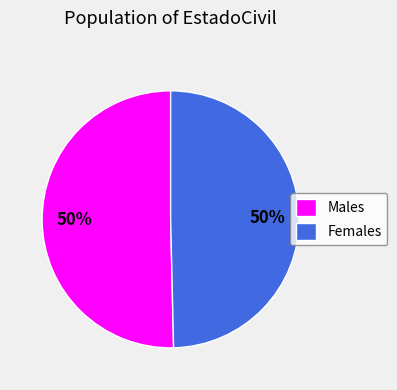

What is the ratio of the value at Females to the value at Males?

1.0